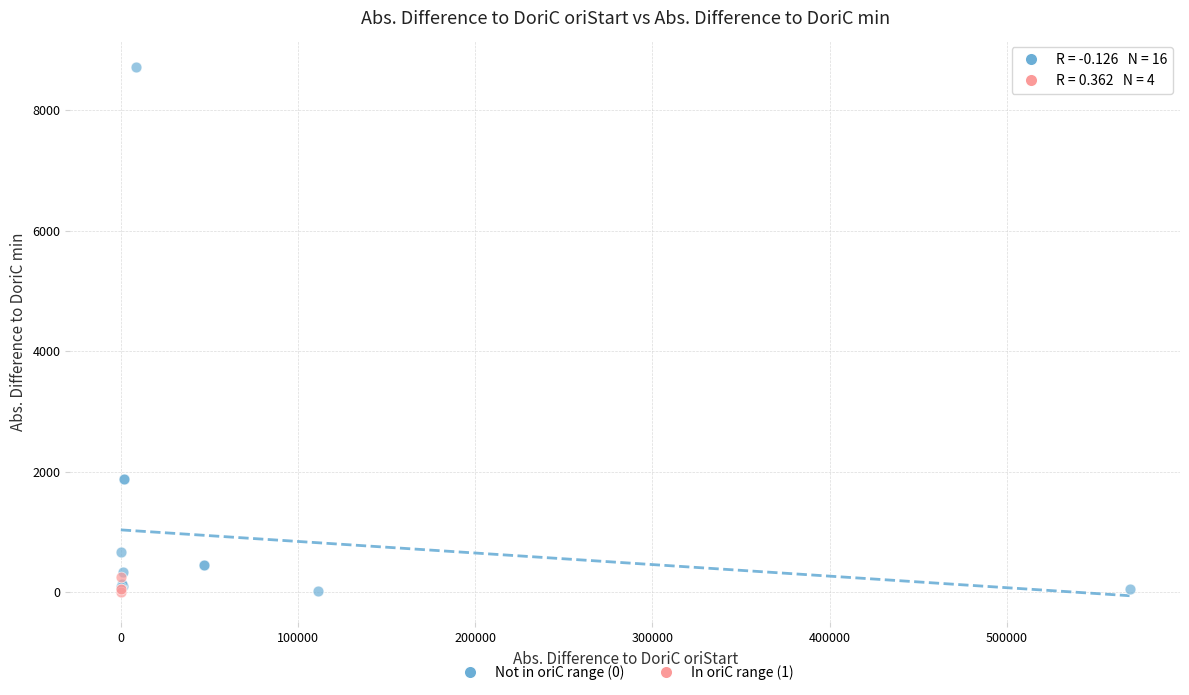

Which series reaches the maximum Y coordinate?

Not in oriC range (0)